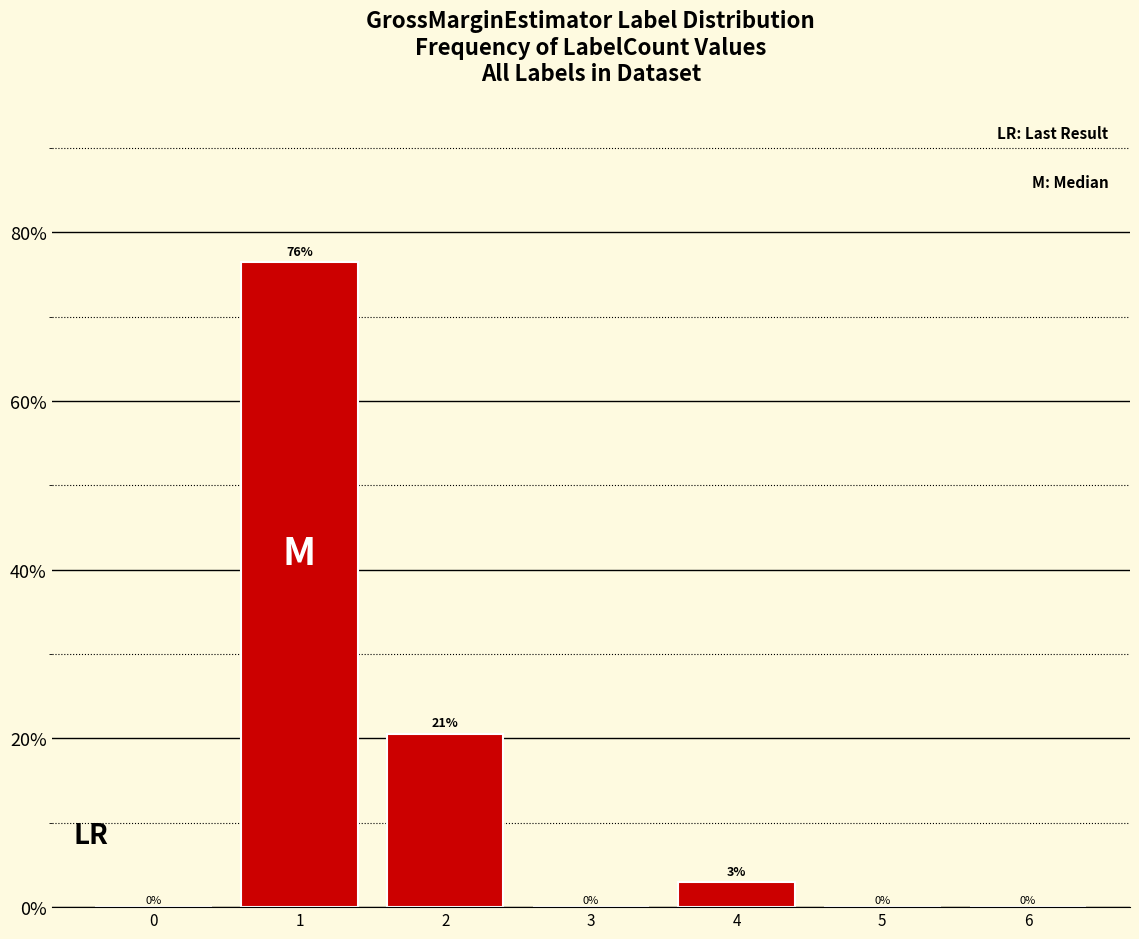

Approximately how many times larger is the value at 2 compared to 4?

7.0